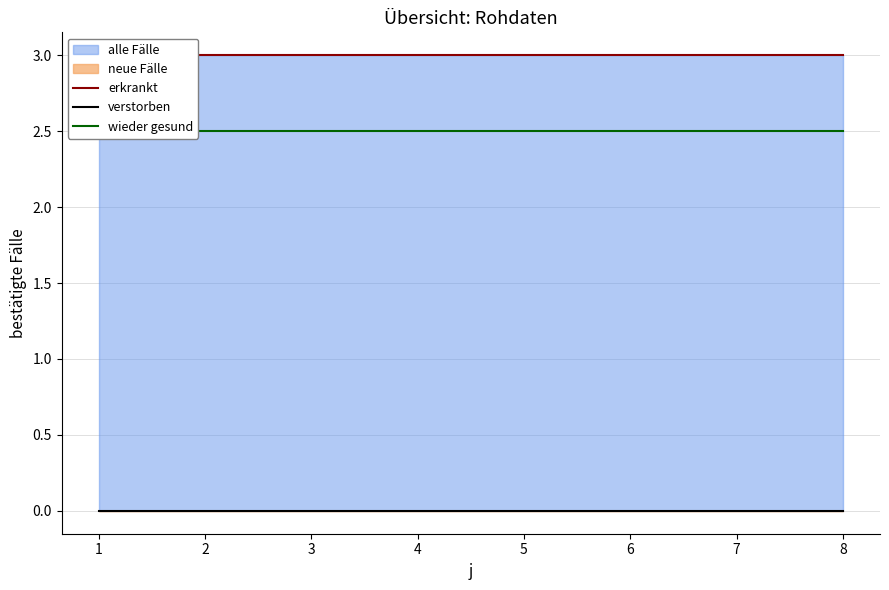

What is the maximum value shown in the chart?

3.0